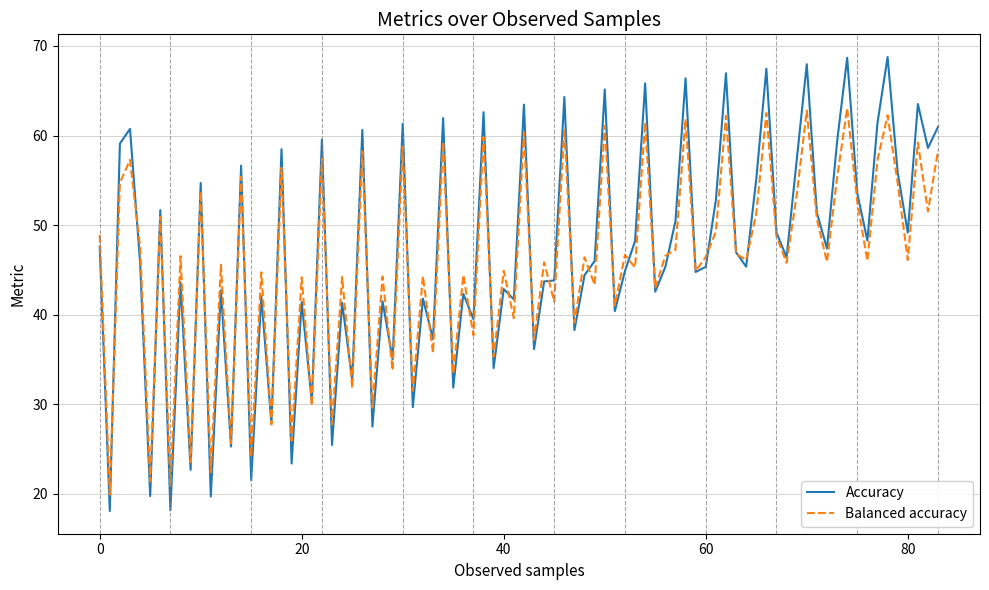

How many lines are shown in the chart?

2